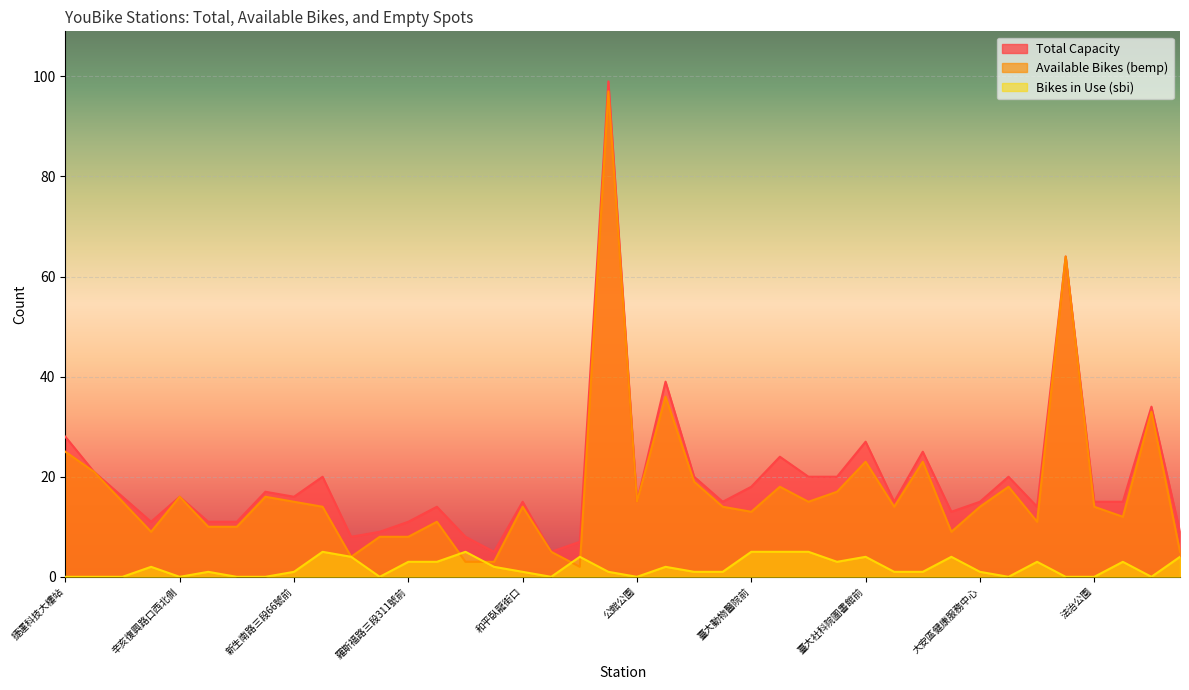

What is the minimum value for tot?

5